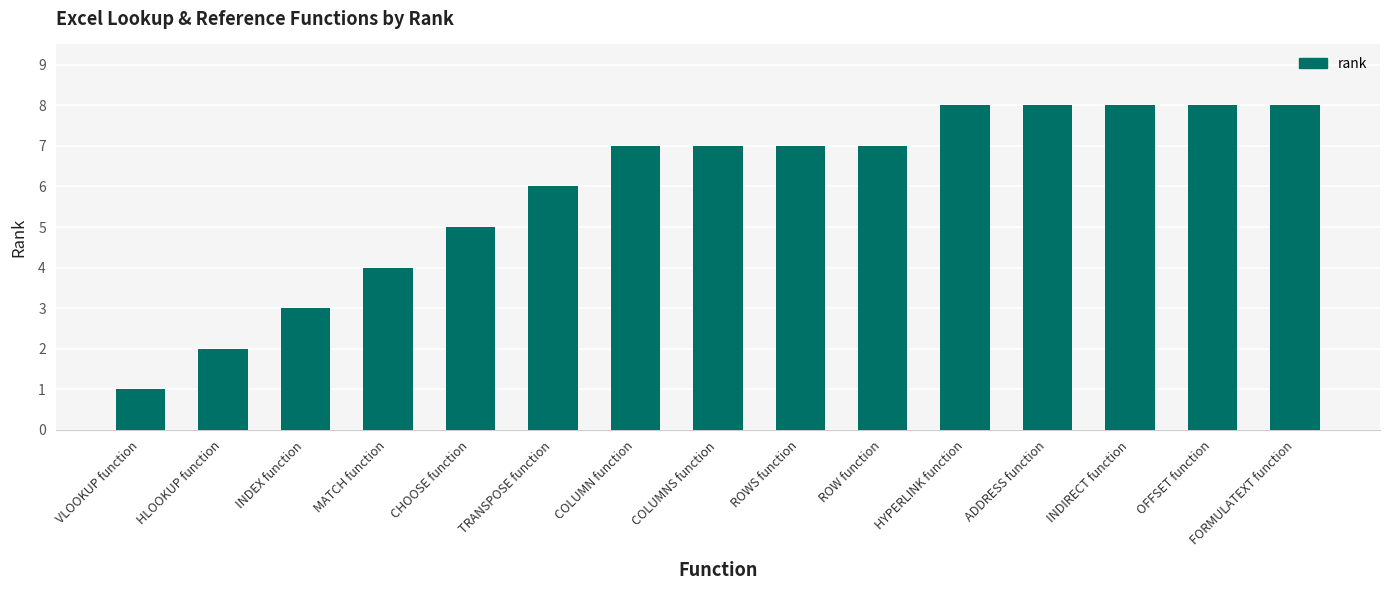

The value at COLUMNS function is 10. True or false?

False